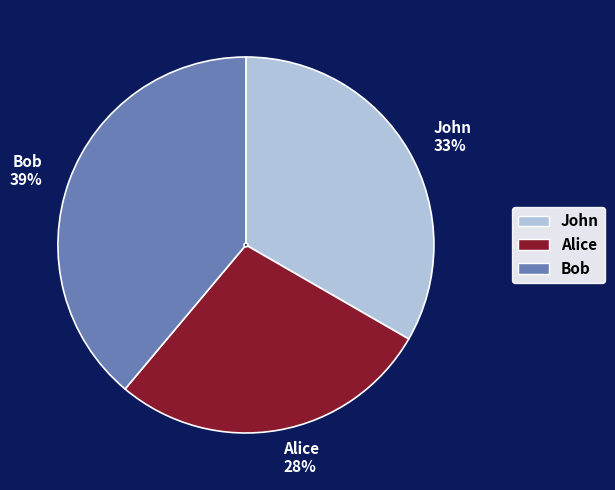

Count the number of slices in the pie.

3